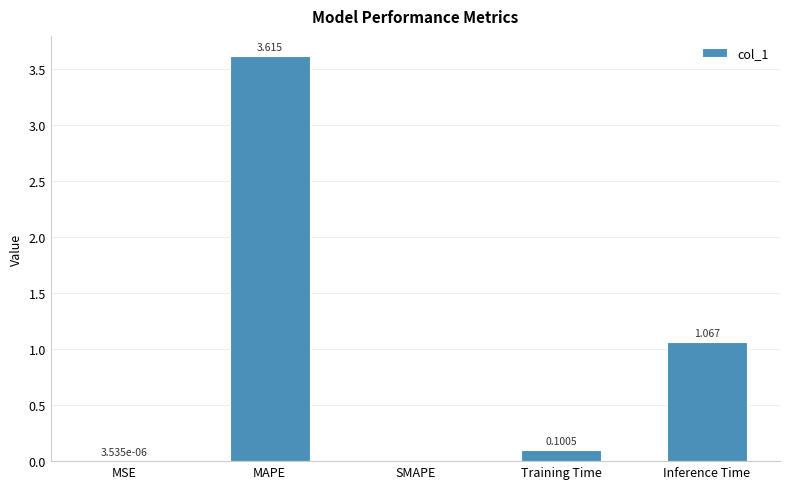

Where is the data nearest to the value 1?

Inference Time